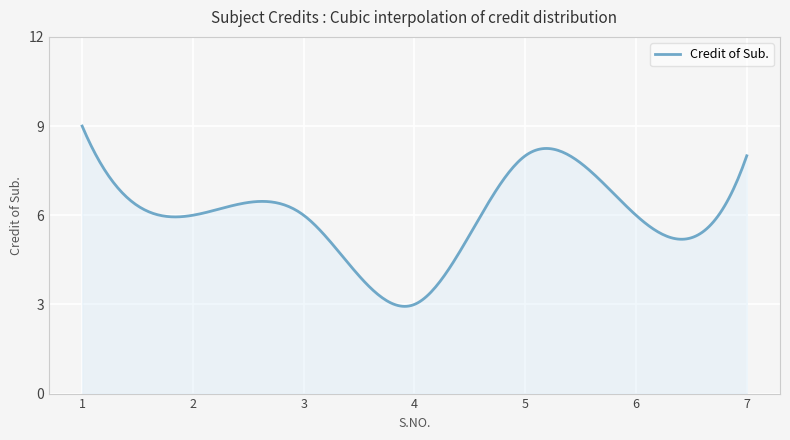

What is the difference between the maximum and minimum values?

6.1